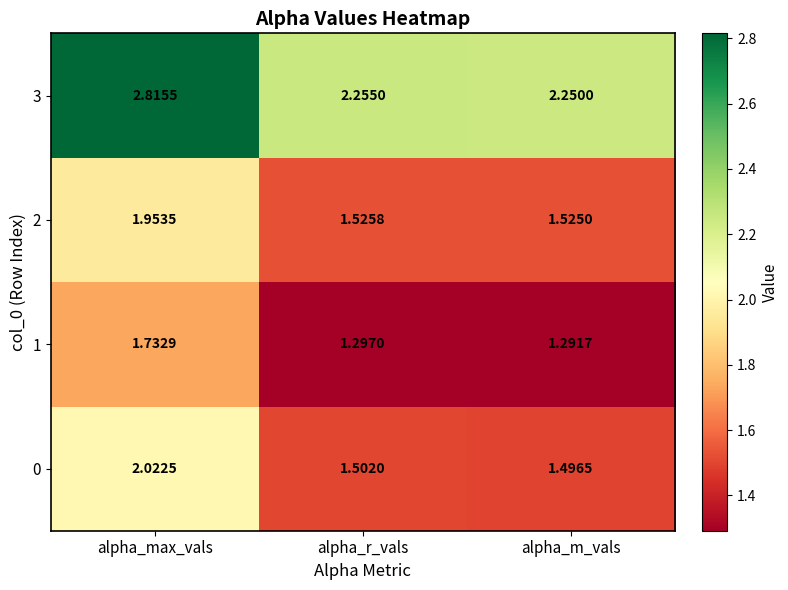

Which series changed the most between alpha_r_vals and alpha_m_vals?

0